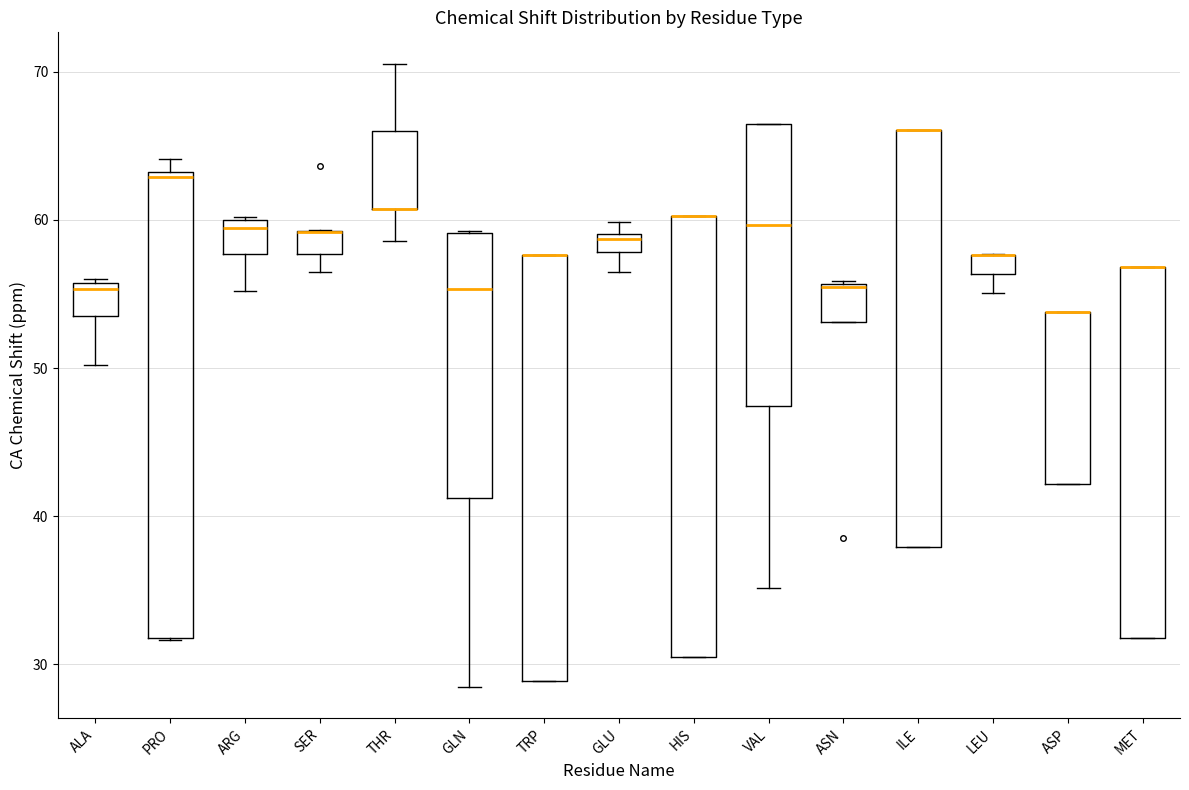

Where does the median line of the box for ASN sit on the y-axis? The values are not printed on the chart, so give them approximately, as read against the axis.

55